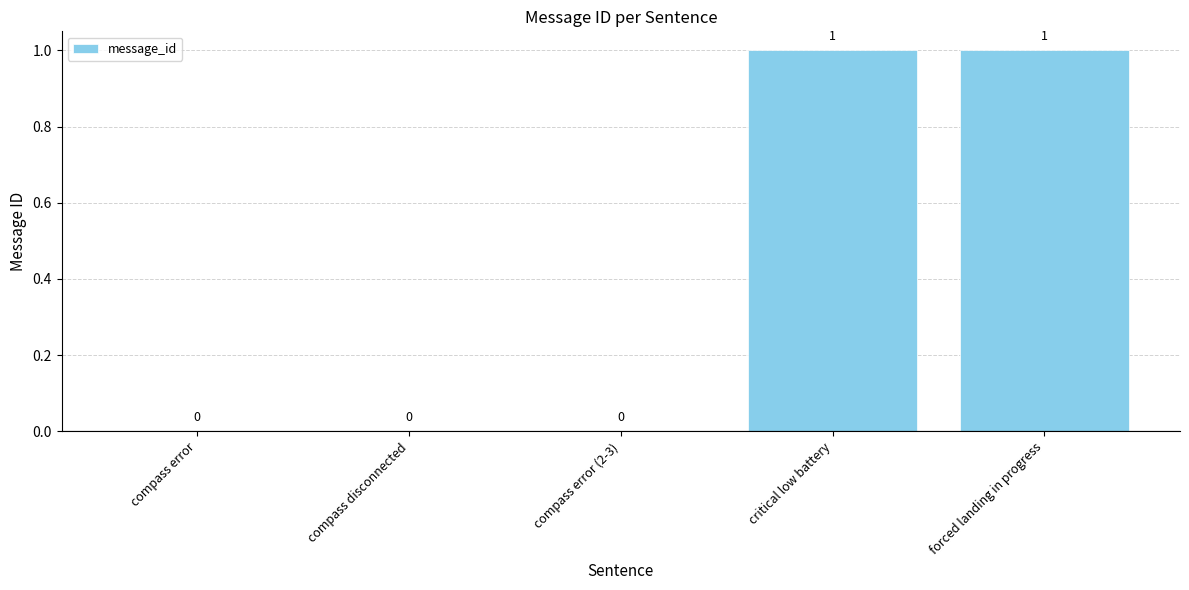

The chart shows a value of 0 at compass error (2-3). True or false?

True